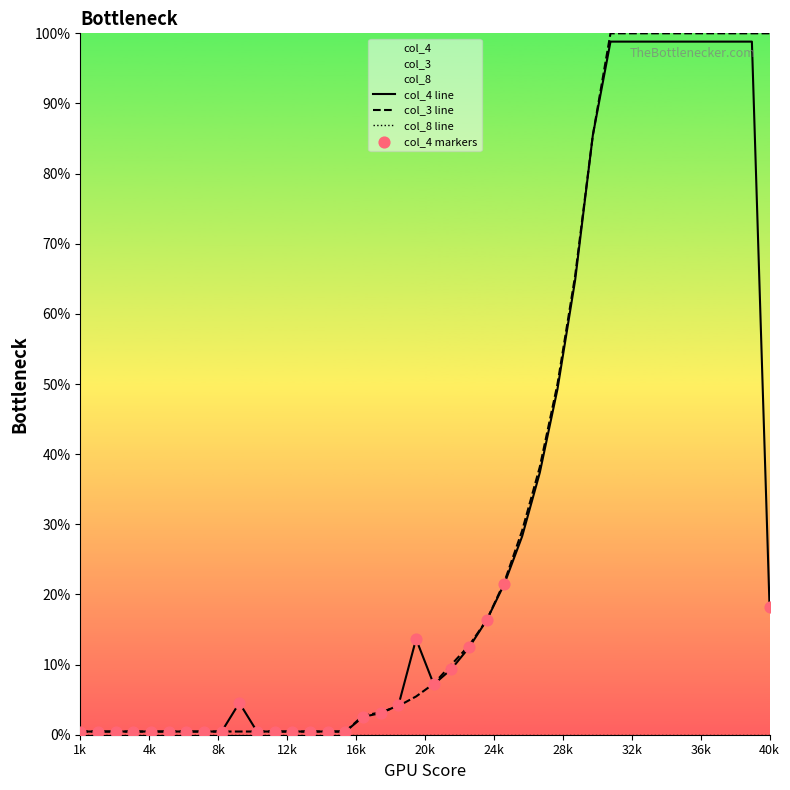

Which series has the largest total across all categories?

col_3